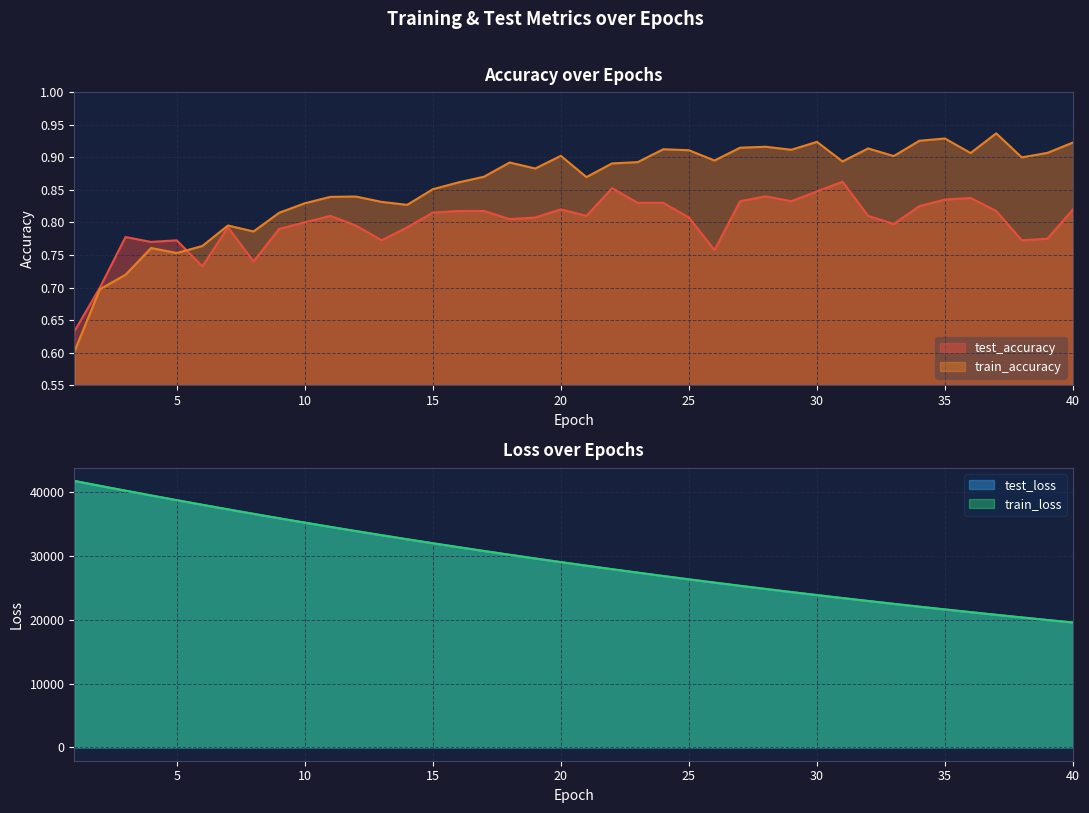

Reading left to right, list all the values displayed in this chart.

test_accuracy: 0.6	0.7	0.8	0.8	0.8	0.7	0.8	0.7	0.8	0.8	0.8	0.8	0.8	0.8	0.8	0.8	0.8	0.8	0.8	0.8	0.8	0.9	0.8	0.8	0.8	0.8	0.8	0.8	0.8	0.8	0.9	0.8	0.8	0.8	0.8	0.8	0.8	0.8	0.8	0.8
test_loss: 41741.0	40969.7	40212.7	39464.9	38726.4	38002.5	37284.8	36581.4	35888.0	35207.9	34539.1	33882.4	33236.6	32601.4	31977.8	31365.4	30764.1	30173.1	29593.1	29023.2	28463.8	27913.5	27373.6	26843.2	26322.5	25811.6	25309.4	24816.7	24332.8	23857.5	23391.6	22933.6	22484.8	22043.0	21610.1	21185.1	20767.7	20358.6	19956.3	19561.5
train_accuracy: 0.6	0.7	0.7	0.8	0.8	0.8	0.8	0.8	0.8	0.8	0.8	0.8	0.8	0.8	0.9	0.9	0.9	0.9	0.9	0.9	0.9	0.9	0.9	0.9	0.9	0.9	0.9	0.9	0.9	0.9	0.9	0.9	0.9	0.9	0.9	0.9	0.9	0.9	0.9	0.9
train_loss: 41740.8	40969.3	40213.1	39464.6	38727.3	38001.0	37284.3	36580.8	35887.3	35207.0	34538.0	33880.9	33235.1	32600.8	31977.1	31364.5	30763.0	30171.9	29591.8	29021.7	28462.4	27912.4	27372.5	26842.1	26321.4	25810.4	25308.3	24815.6	24331.8	23856.7	23390.7	22932.7	22483.4	22042.2	21609.1	21184.1	20766.6	20357.1	19955.1	19560.4